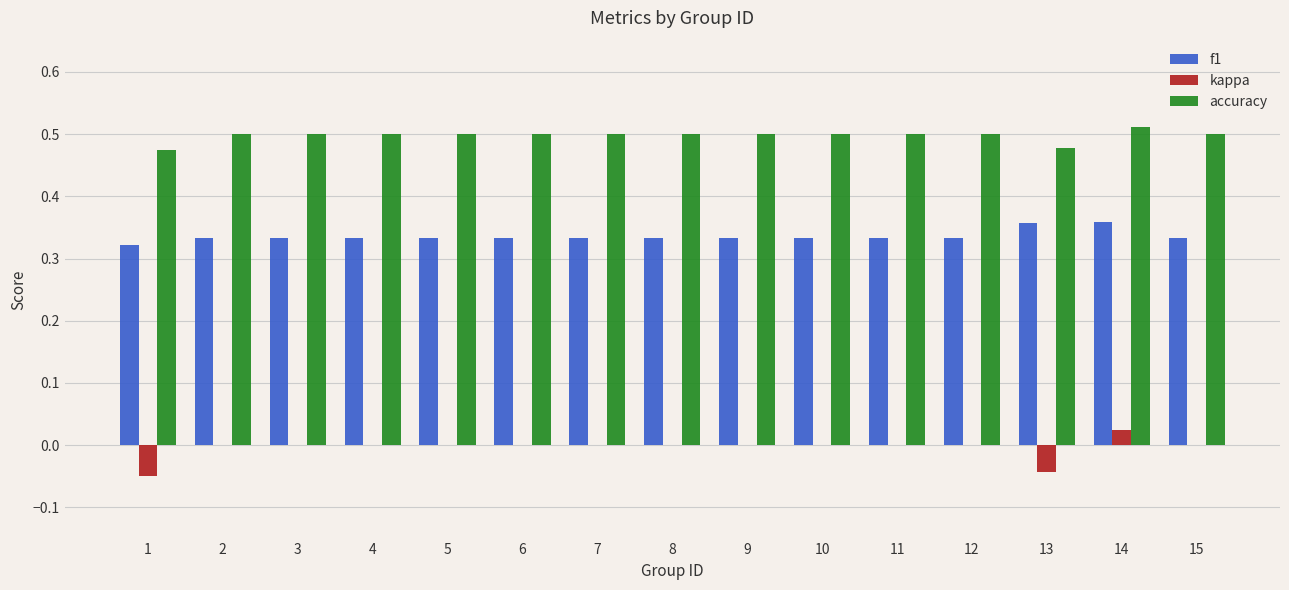

What is the sum of all f1 values?

5.0